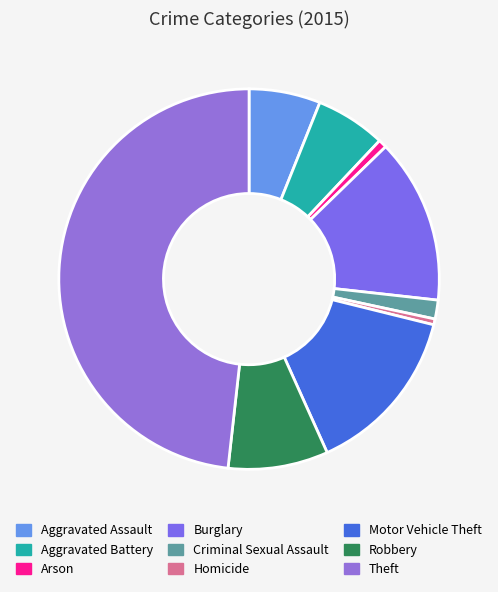

To the nearest percent, what is the combined percentage of Burglary and Criminal Sexual Assault?

16%